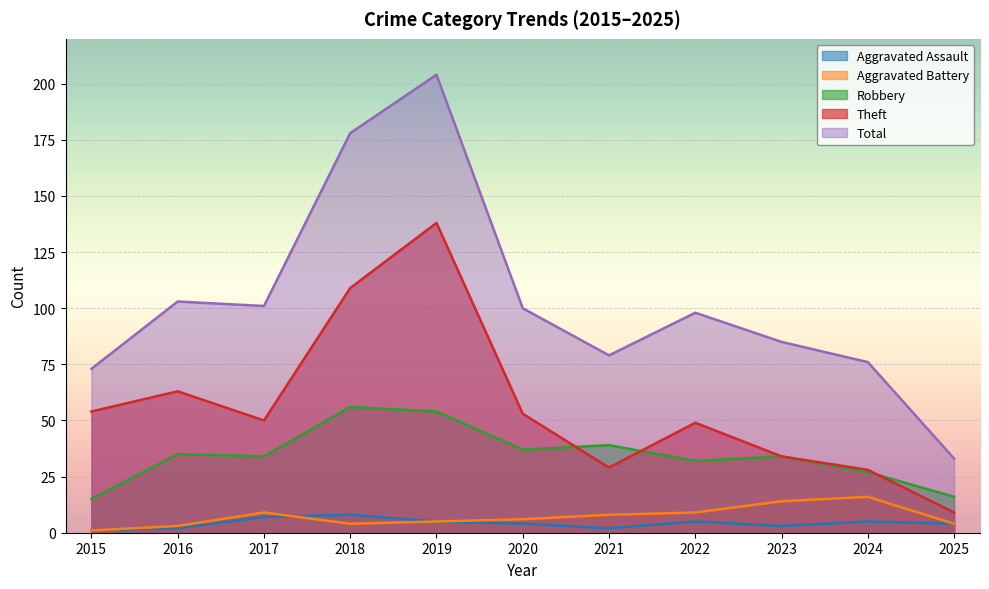

In Aggravated Battery, how many points are higher than both neighbors (excluding endpoints)?

2